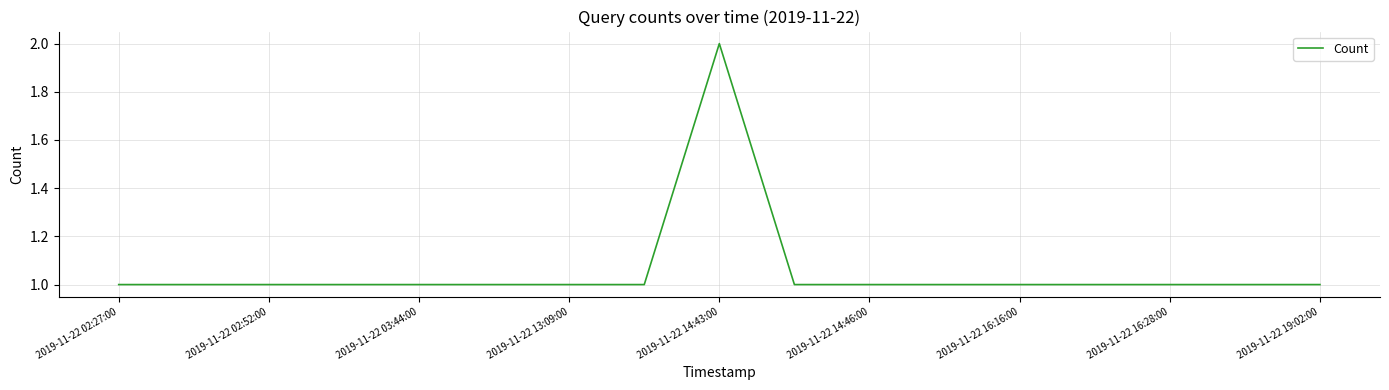

Does the chart display data point markers on the line(s)?

No